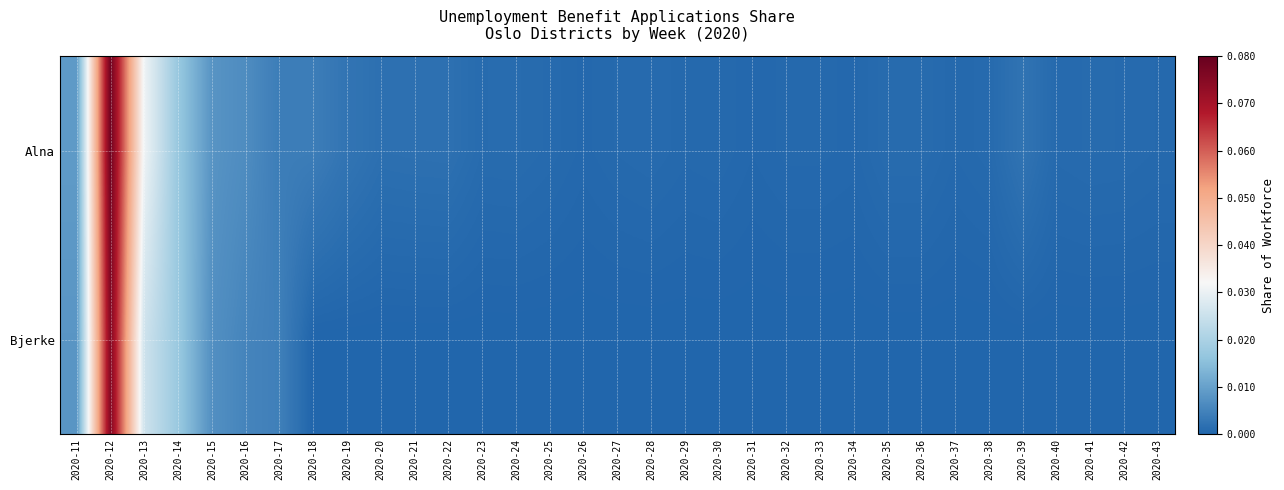

Reading left to right, extract all data points from this chart.

Alna: 2020-11=0.0	2020-12=0.1	2020-13=0.0	2020-14=0.0	2020-15=0.0	2020-16=0.0	2020-17=0.0	2020-18=0.0	2020-19=0.0	2020-20=0.0	2020-21=0.0	2020-22=0.0	2020-23=0.0	2020-24=0.0	2020-25=0.0	2020-26=0.0	2020-27=0.0	2020-28=0.0	2020-29=0.0	2020-30=0.0	2020-31=0.0	2020-32=0.0	2020-33=0.0	2020-34=0.0	2020-35=0.0	2020-36=0.0	2020-37=0.0	2020-38=0.0	2020-39=0.0	2020-40=0.0	2020-41=0.0	2020-42=0.0	2020-43=0.0
Bjerke: 2020-11=0.0	2020-12=0.1	2020-13=0.0	2020-14=0.0	2020-15=0.0	2020-16=0.0	2020-17=0.0	2020-18=0.0	2020-19=0.0	2020-20=0.0	2020-21=0.0	2020-22=0.0	2020-23=0.0	2020-24=0.0	2020-25=0.0	2020-26=0.0	2020-27=0.0	2020-28=0.0	2020-29=0.0	2020-30=0.0	2020-31=0.0	2020-32=0.0	2020-33=0.0	2020-34=0.0	2020-35=0.0	2020-36=0.0	2020-37=0.0	2020-38=0.0	2020-39=0.0	2020-40=0.0	2020-41=0.0	2020-42=0.0	2020-43=0.0